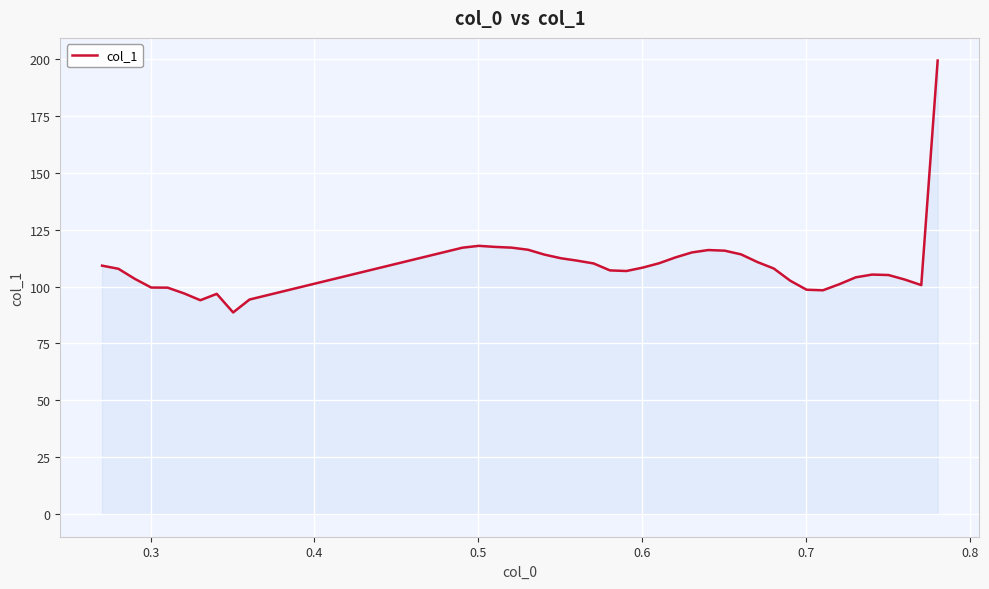

What is the sum of all values?

4367.6